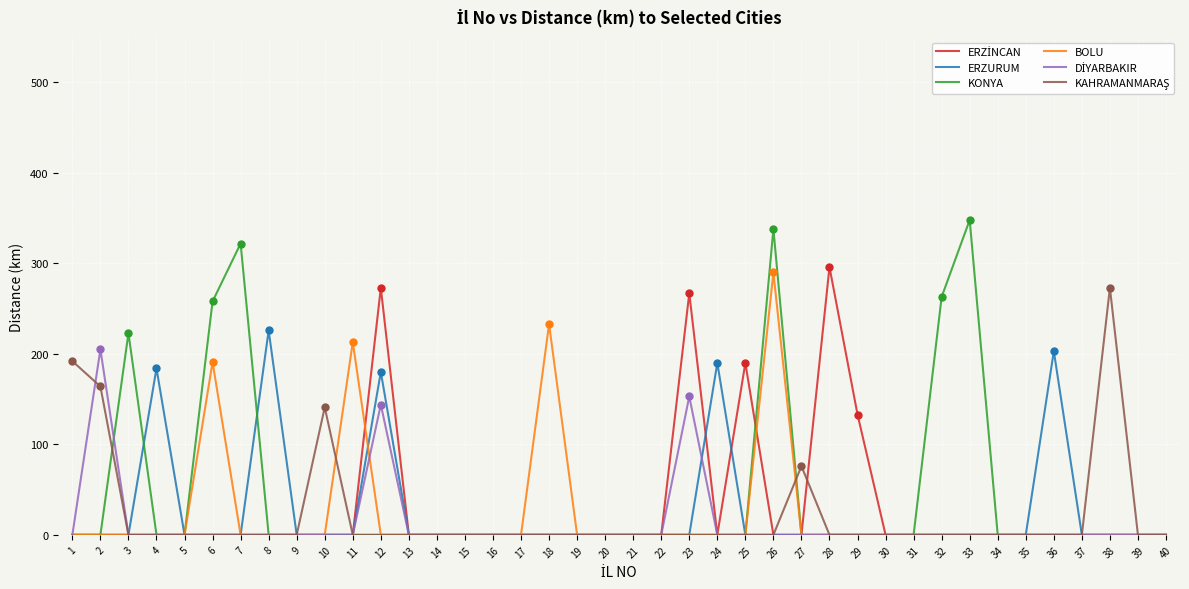

At which category is the sum across all series the highest?

26